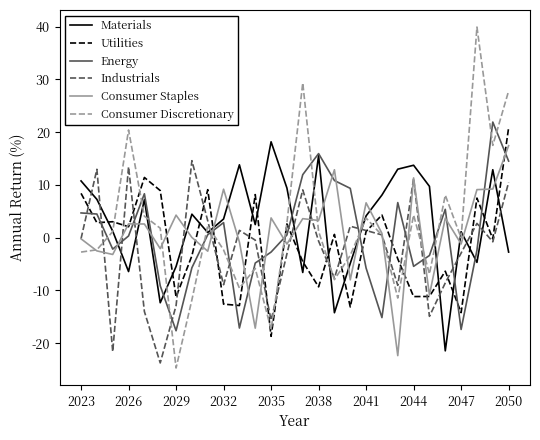

What is the greatest value displayed?

39.9